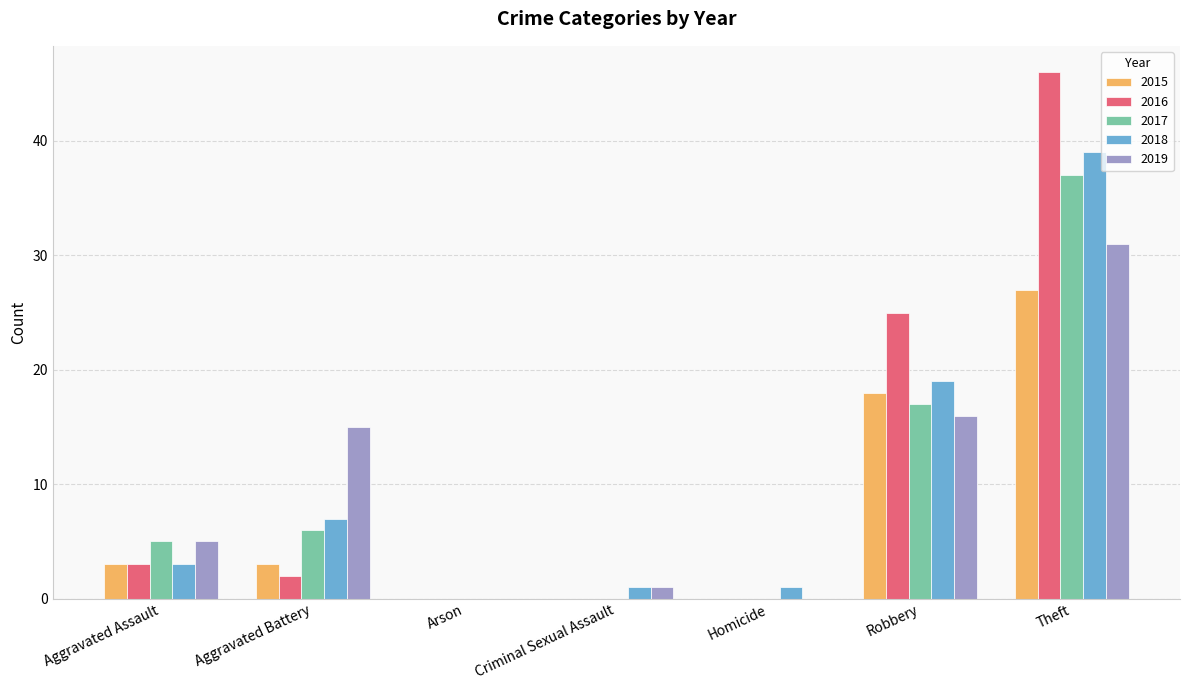

True or false: 2015 has a value of 29 at Robbery.

False